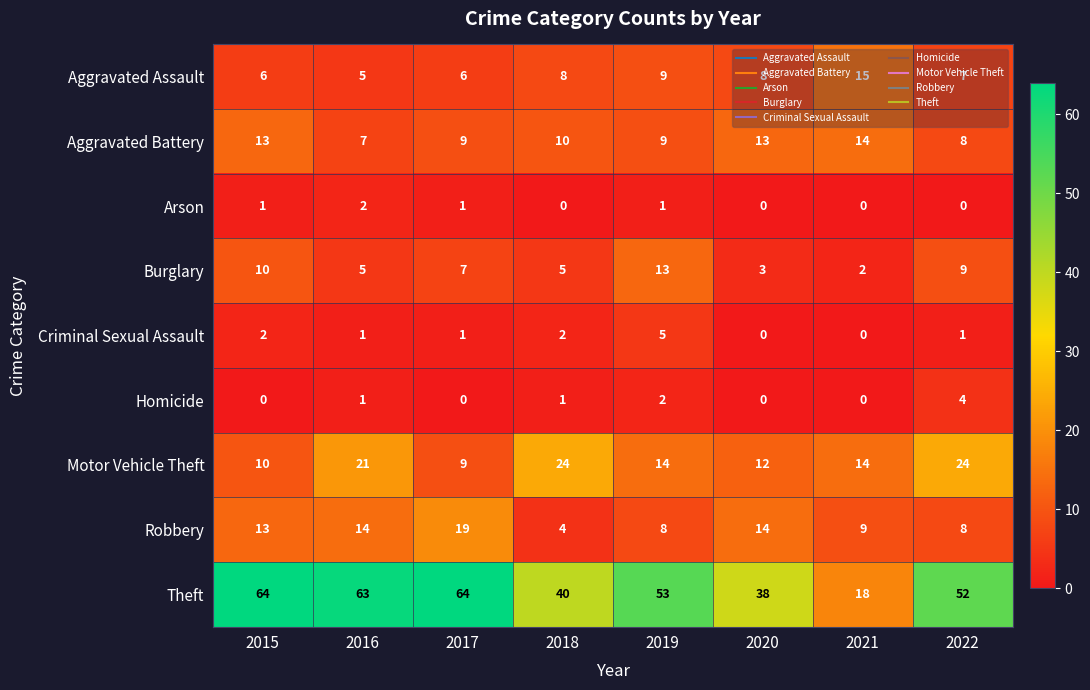

At how many categories does at least one series exceed 50?

5